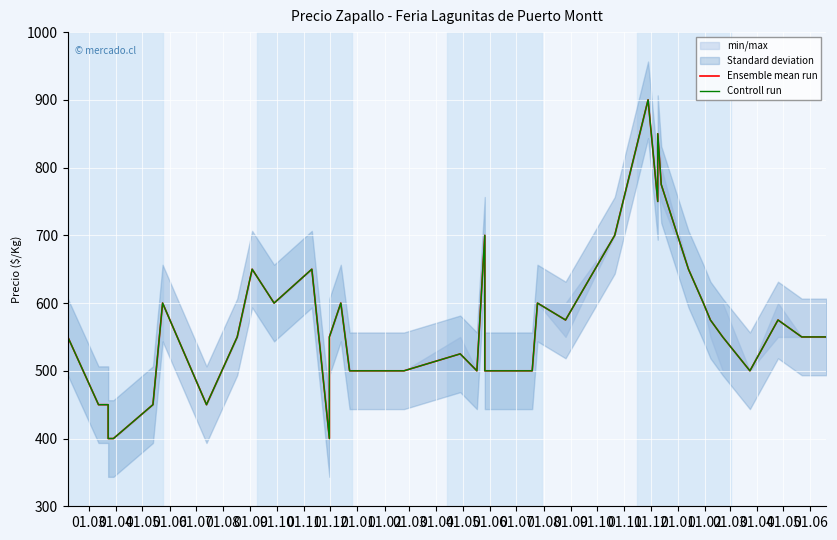

Rank the series at 01.04 from highest to lowest value.

Ensemble mean run, Controll run